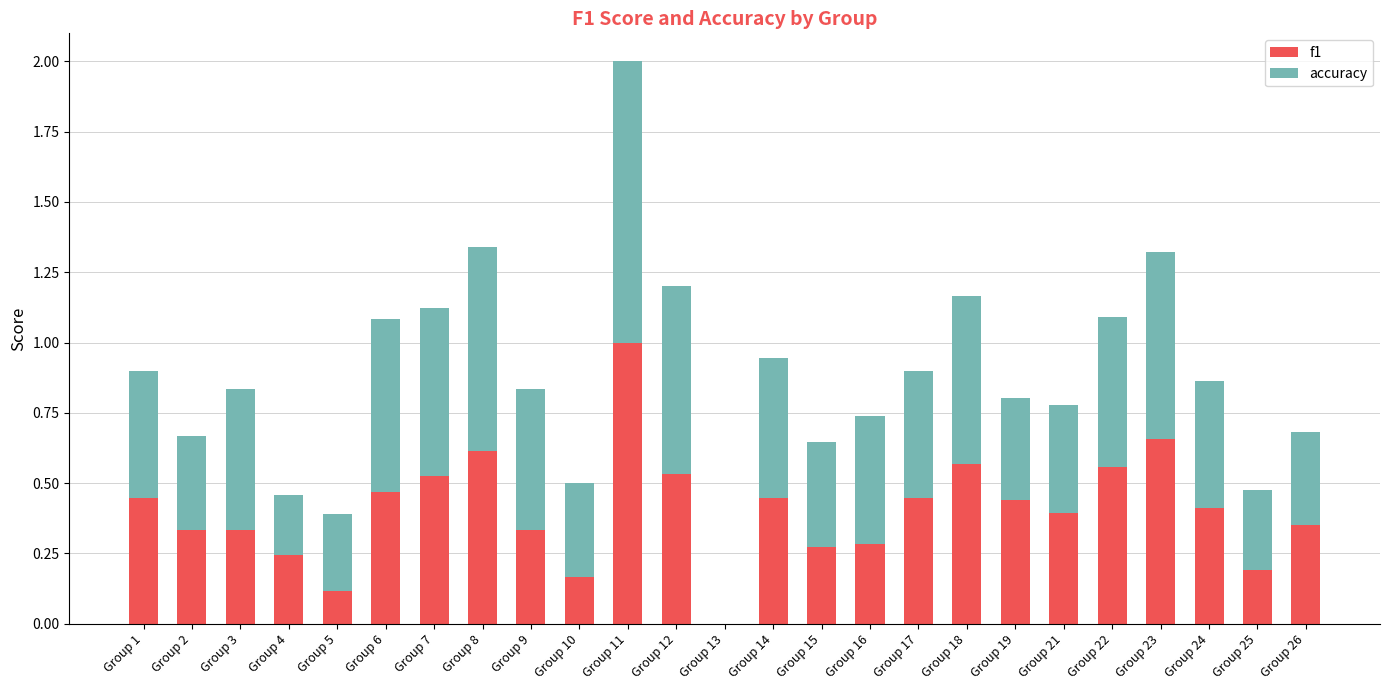

What is the total value across all series at Group 1?

0.9